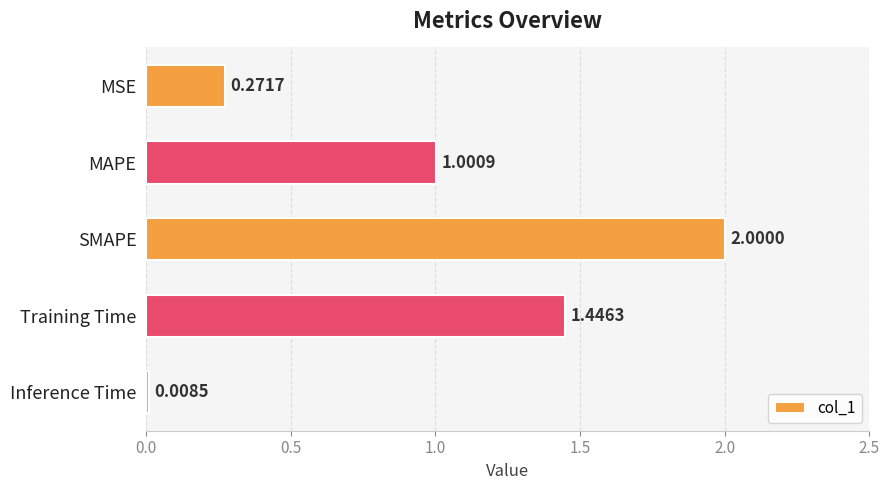

What is the label of the 5th bar from the top?

Inference Time